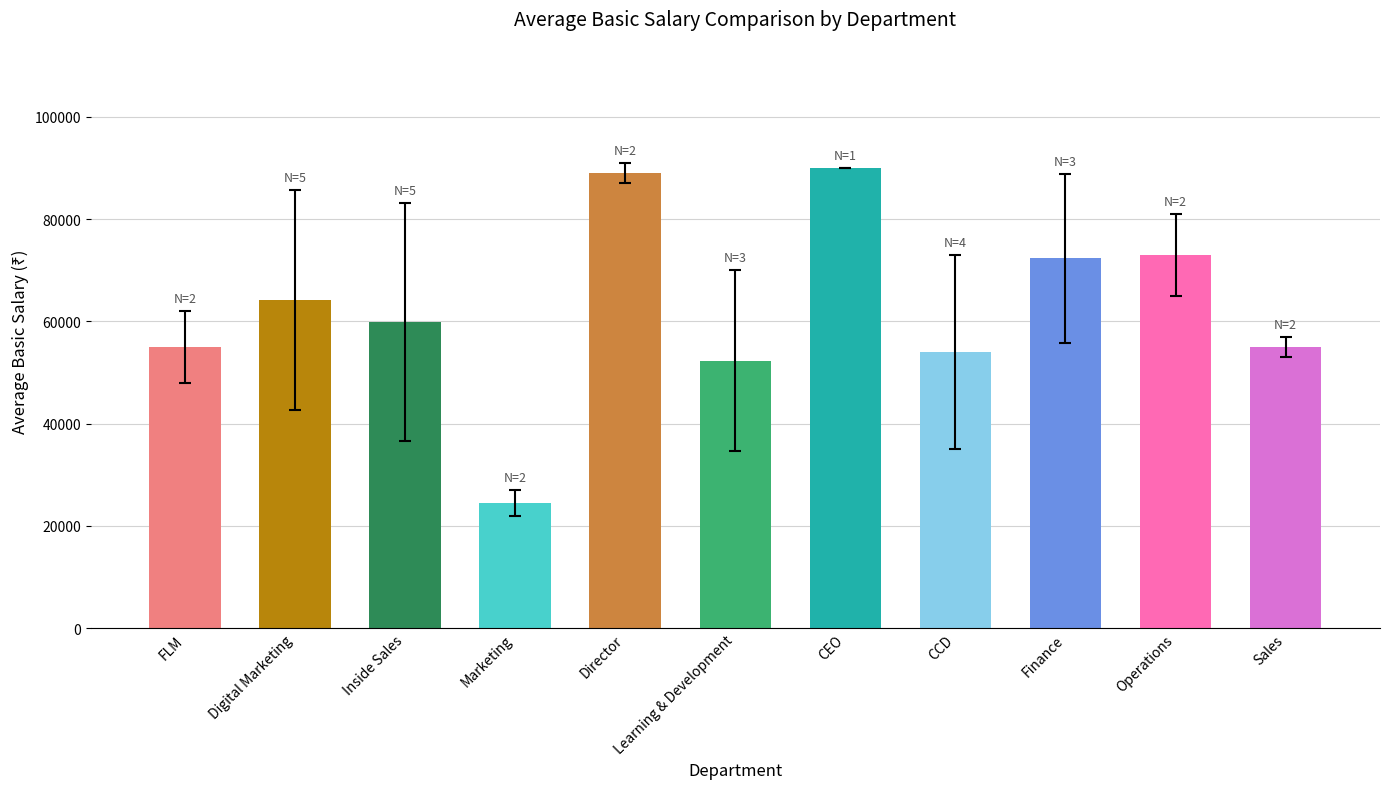

What is the difference between the maximum and second lowest values?

37666.7